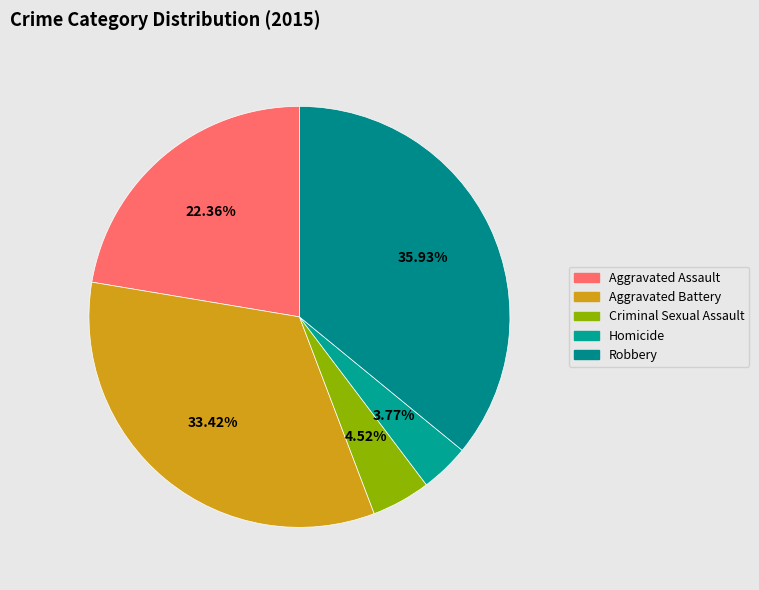

Approximately how many times larger is the value at Aggravated Assault compared to Aggravated Battery?

0.7